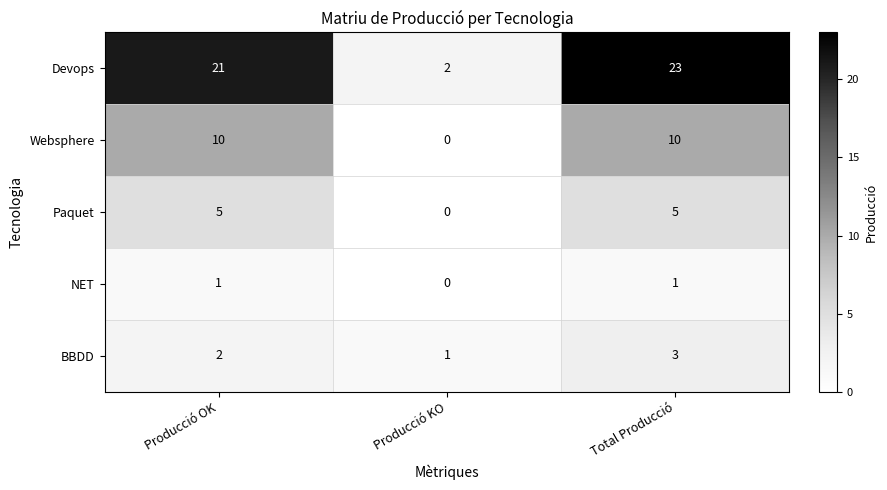

True or false: NET has a value of 0 at Producció KO.

True